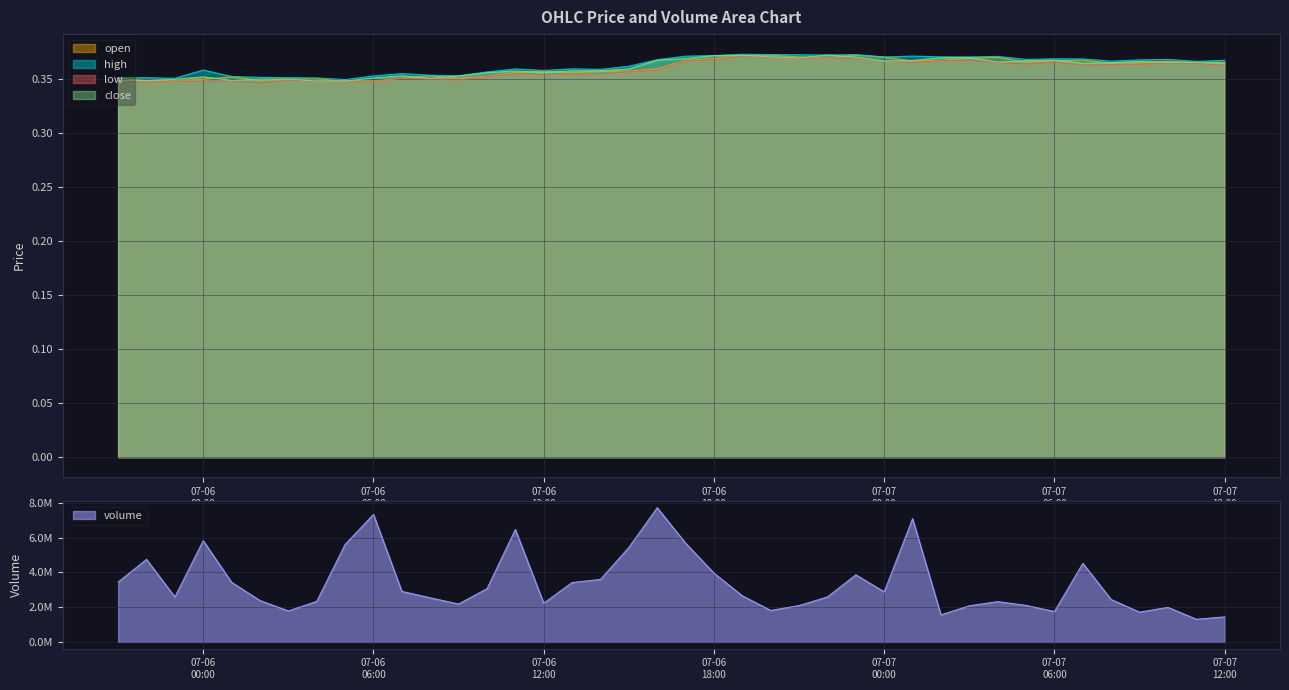

At which label is high closest to 0?

2024-07-06 05:00:00